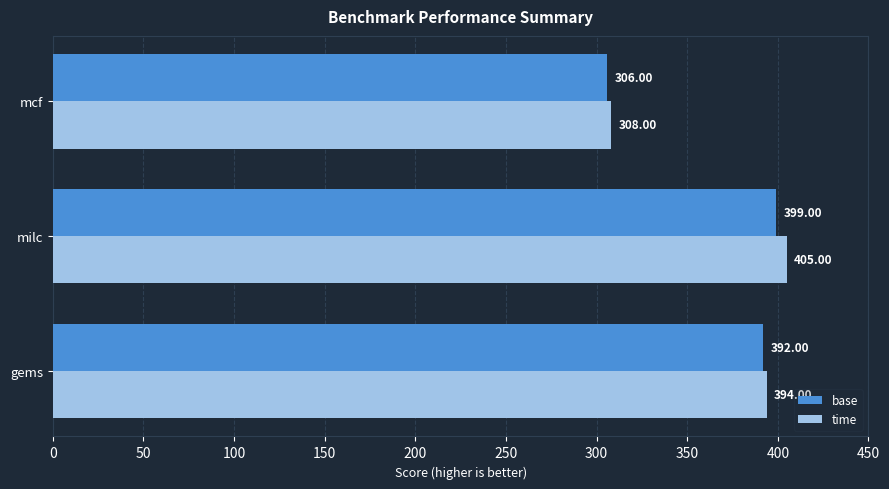

What are all the series names shown in the legend?

base, time